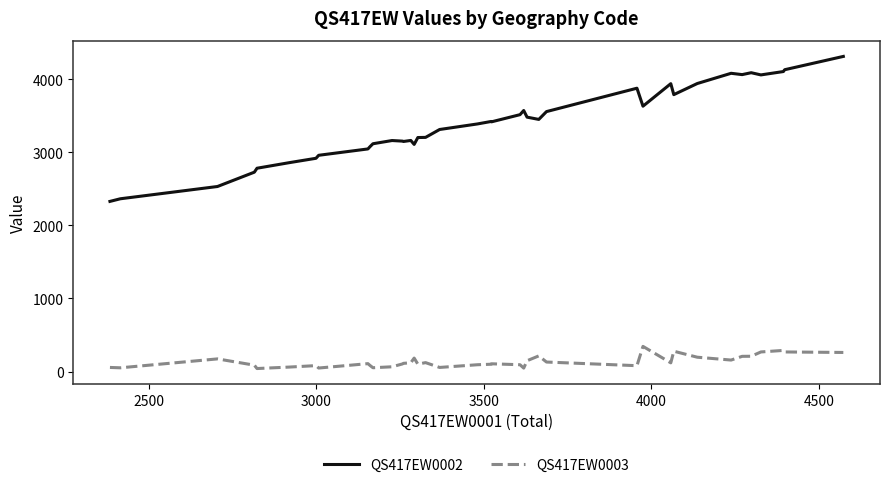

What is the difference between the maximum and minimum values in the QS417EW0002 series?

1984